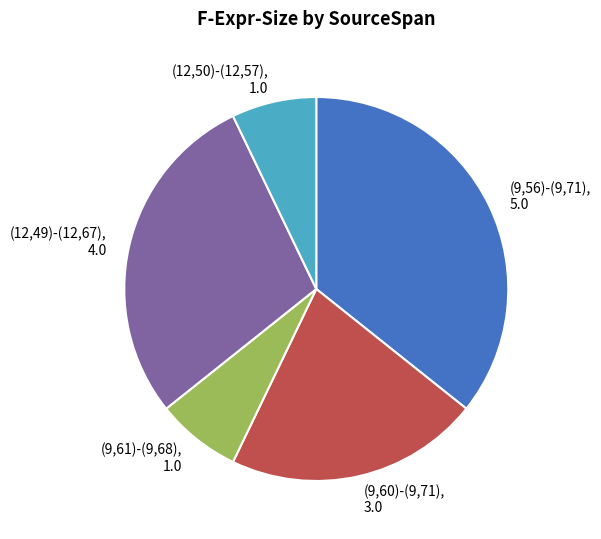

True or false: (9,60)-(9,71) accounts for 21% of the total.

True